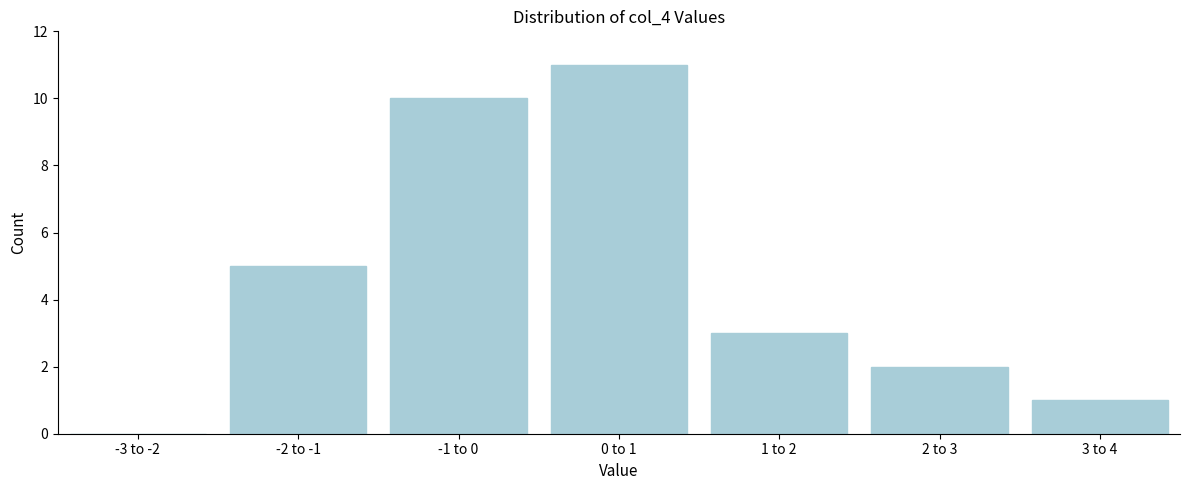

Reading left to right, list all the values displayed in this chart.

-3 to -2=0	-2 to -1=5	-1 to 0=10	0 to 1=11	1 to 2=3	2 to 3=2	3 to 4=1